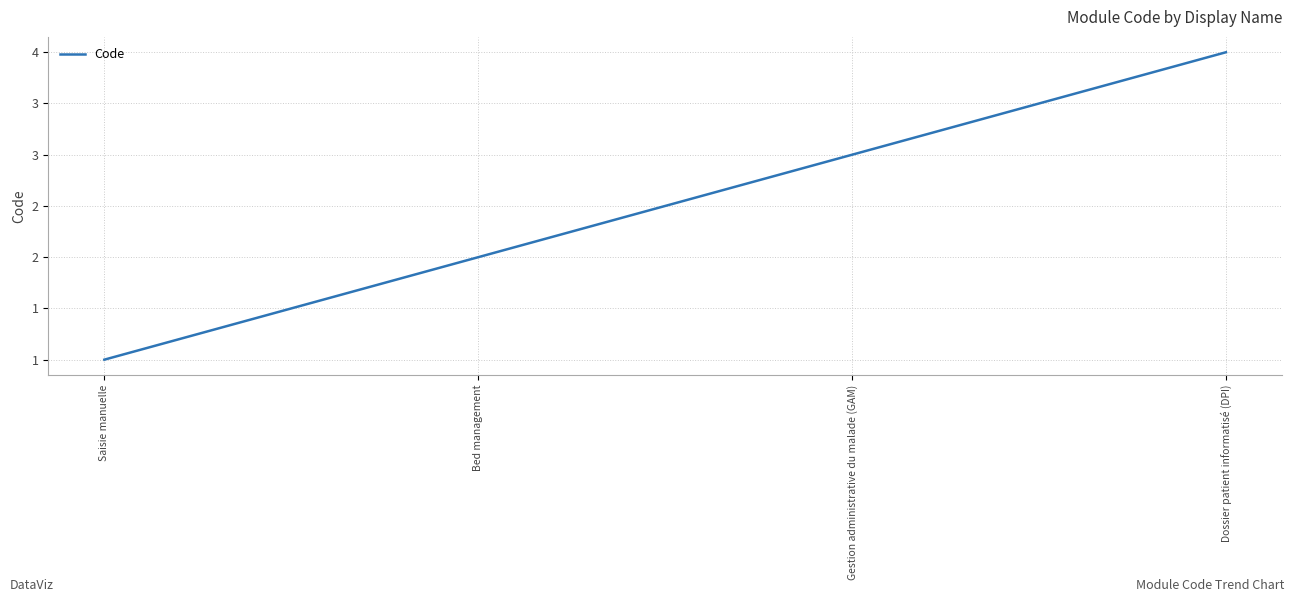

Reading left to right, what are all the values shown in this chart?

Saisie manuelle=1	Bed management=2	Gestion administrative du malade (GAM)=3	Dossier patient informatisé (DPI)=4